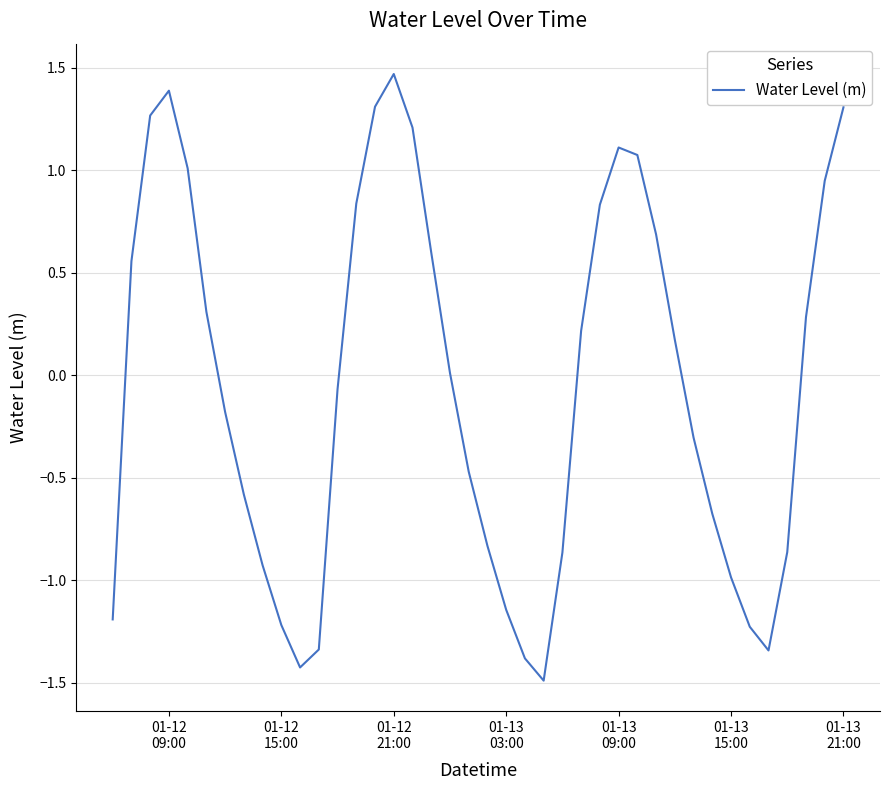

What is the smallest value displayed?

-1.5